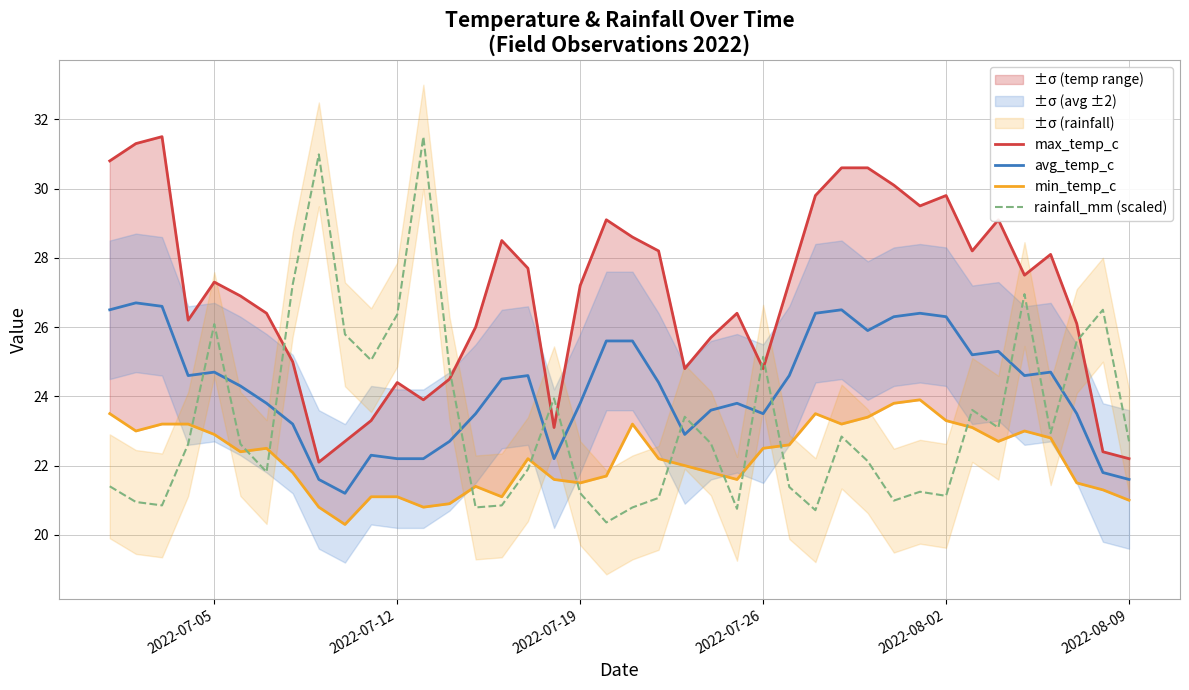

True or false: avg_temp_c has more than 1 points higher than both neighbors.

True